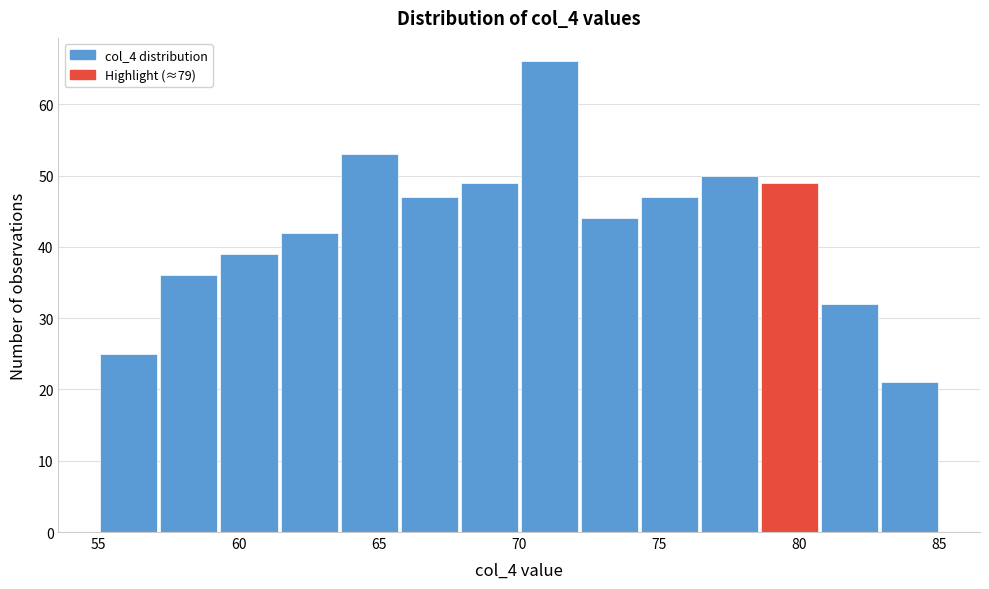

Reading left to right, list every bar in this chart as the range it spans on the x-axis followed by its height. Neither the bar edges nor the heights are printed on the chart, so give them approximately, as read against the axes.

55.0 to 57.0: 25
57.0 to 59.5: 36
59.5 to 61.5: 39
61.5 to 63.5: 42
63.5 to 65.5: 53
65.5 to 68.0: 47
68.0 to 70.0: 49
70.0 to 72.0: 66
72.0 to 74.5: 44
74.5 to 76.5: 47
76.5 to 78.5: 50
78.5 to 80.5: 49
80.5 to 83.0: 32
83.0 to 85.0: 21